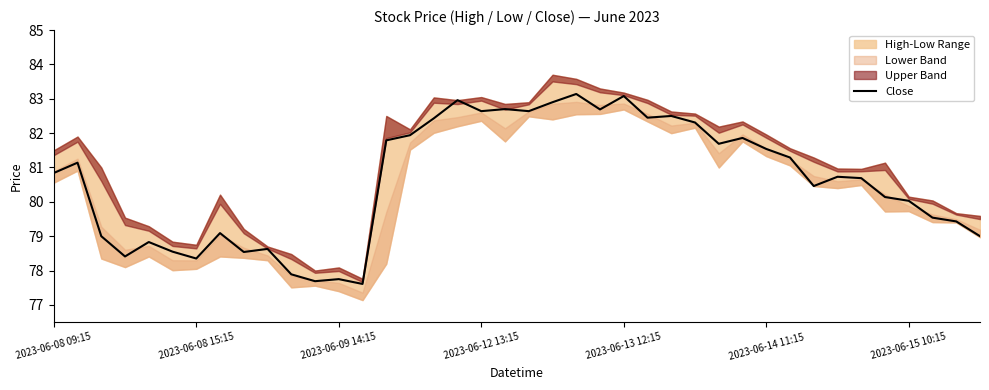

What is the minimum value for Close?

77.6